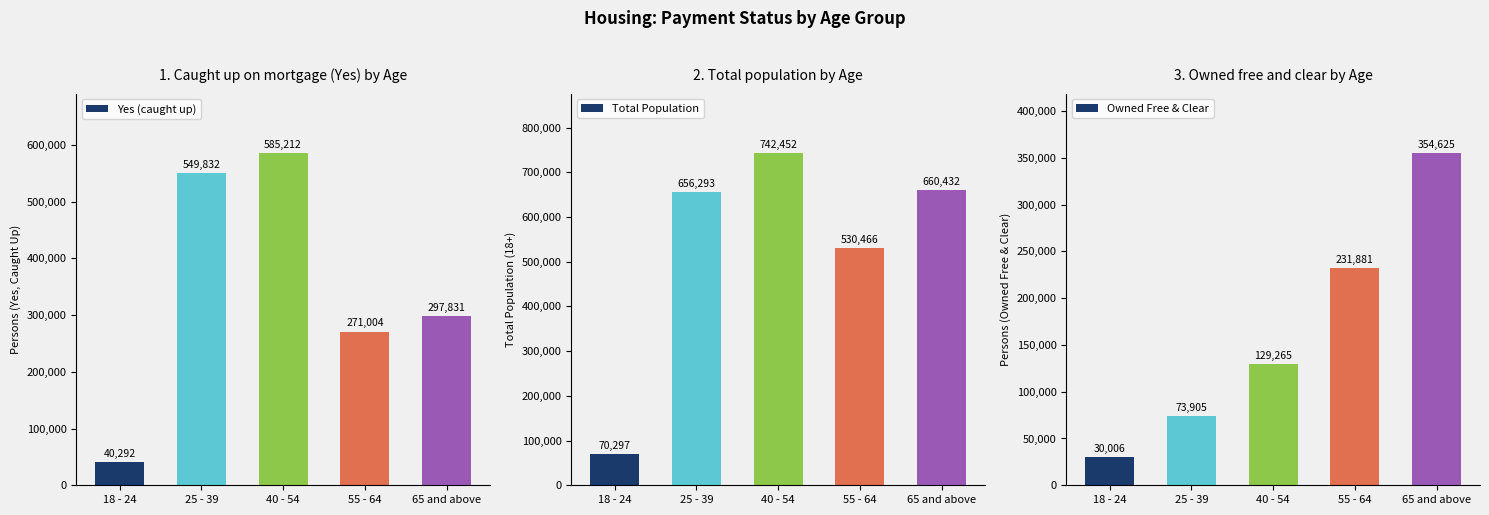

At which label does Total Population reach its peak?

40 - 54